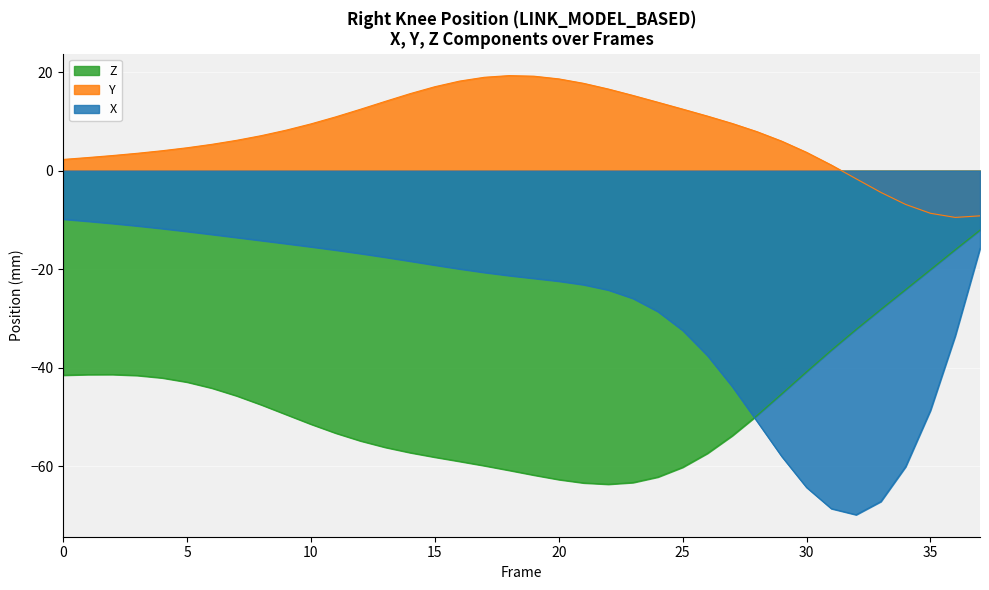

True or false: Z and Y intersect in this chart.

False